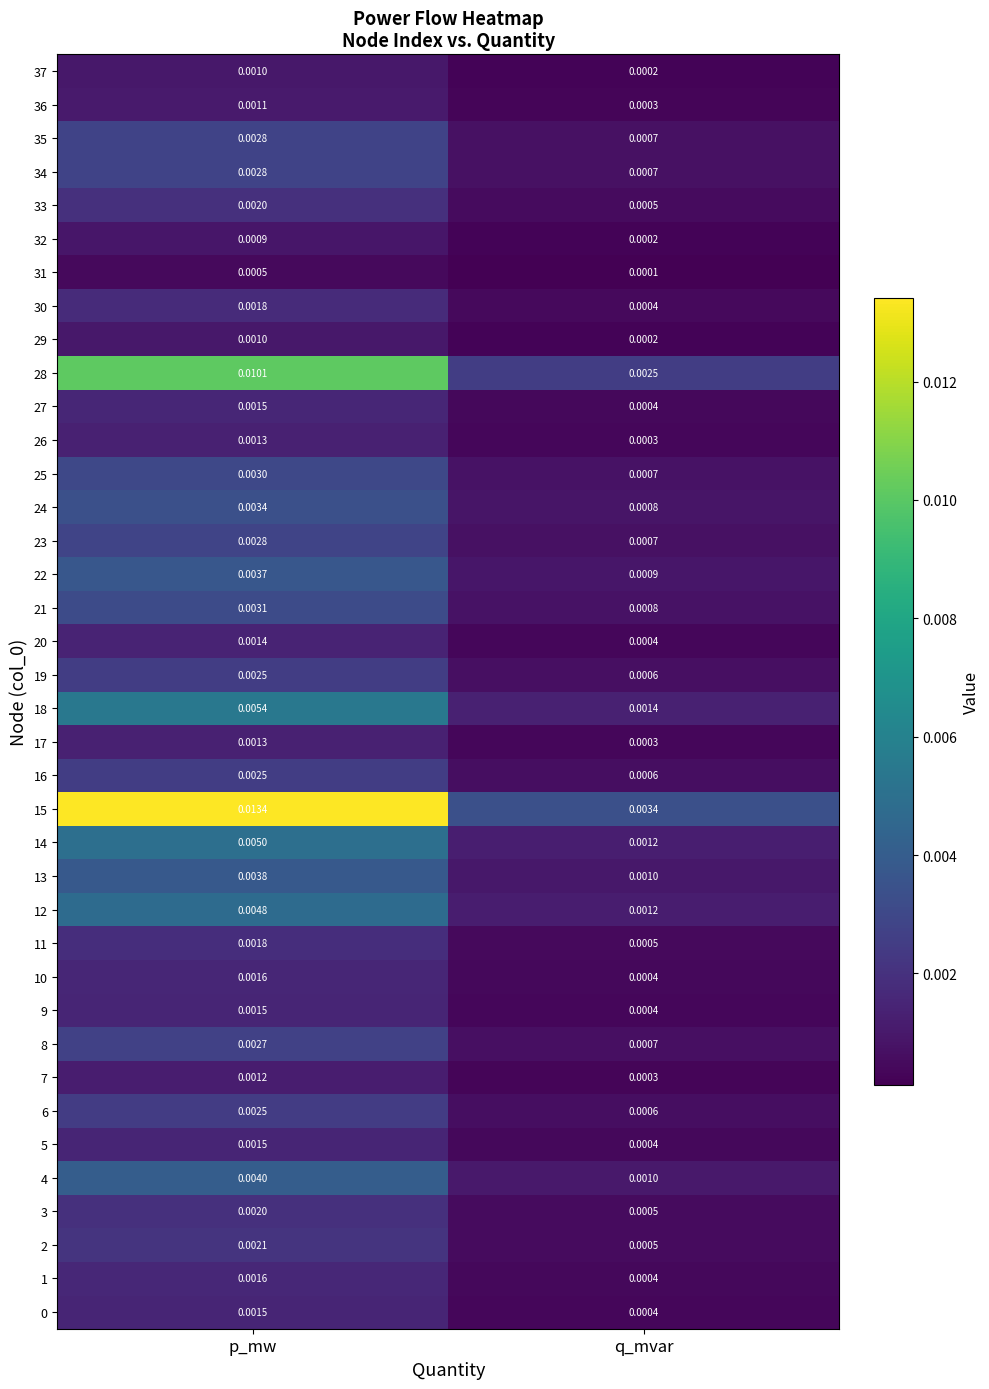

List the labels in order of 18 value, largest first.

p_mw, q_mvar